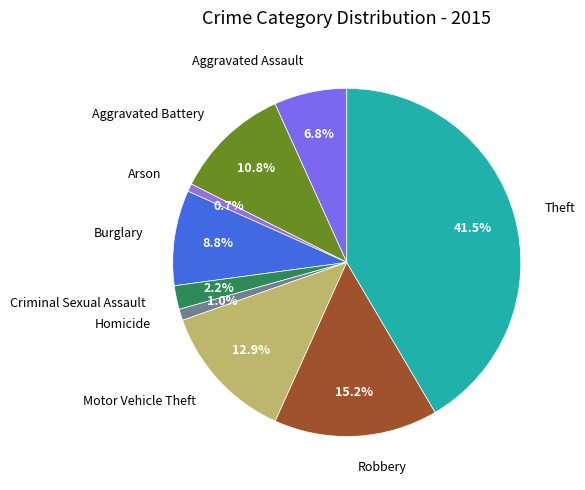

Combined, do Criminal Sexual Assault and Robbery account for over 50%?

No